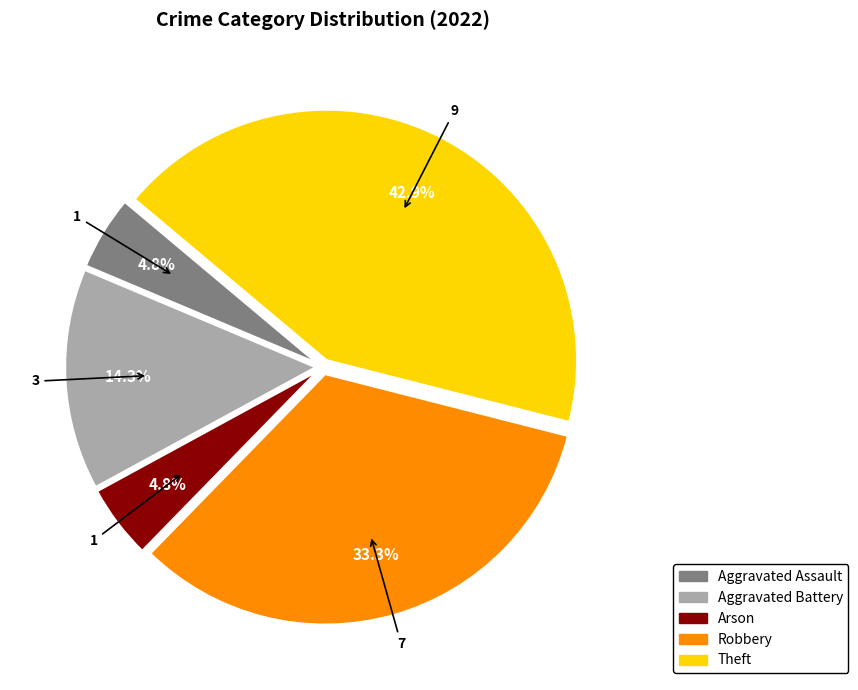

Which category has the biggest portion of the pie?

Theft